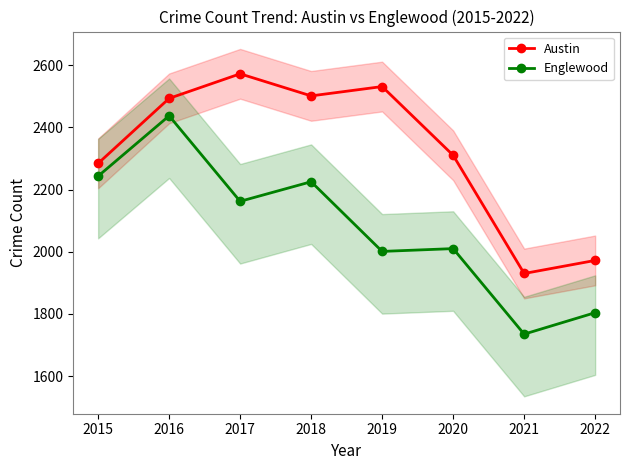

At which label does Austin first exceed 2493?

2017